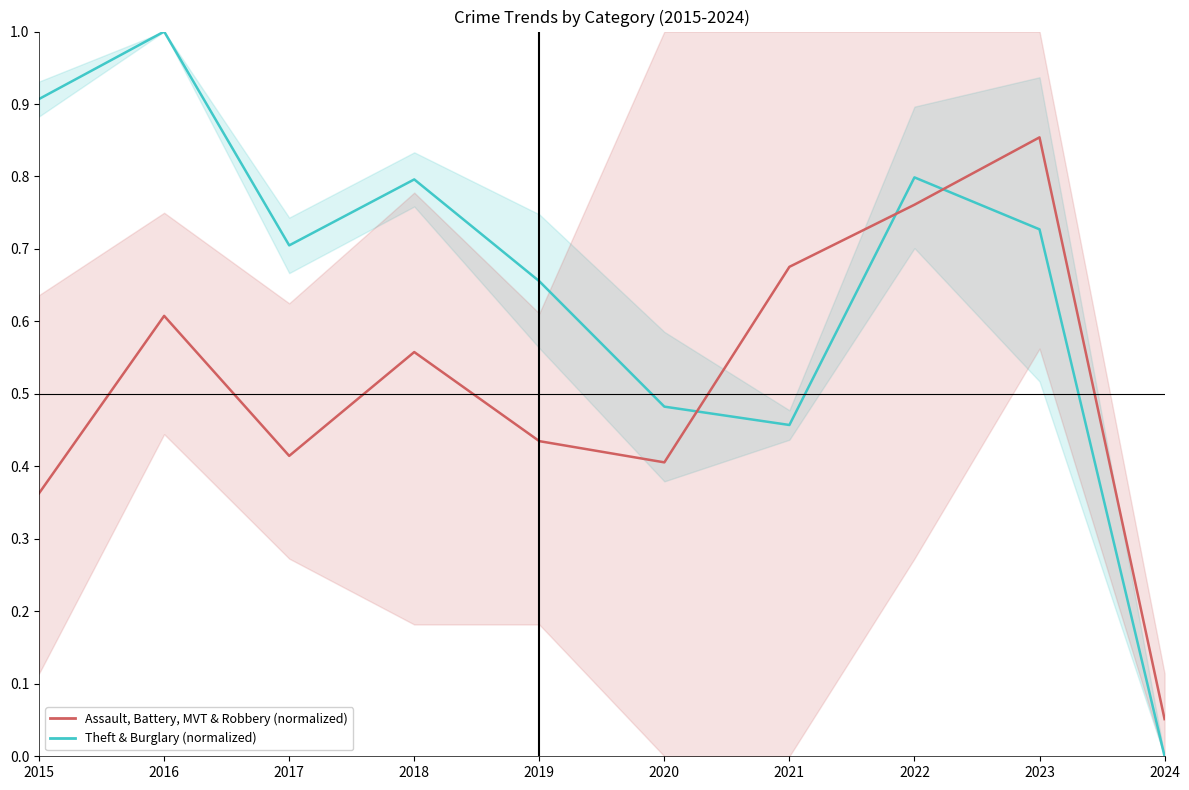

Reading right to left, extract all data points from this chart.

Theft & Burglary (normalized): 2024=0.0	2023=0.7	2022=0.8	2021=0.5	2020=0.5	2019=0.7	2018=0.8	2017=0.7	2016=1.0	2015=0.9
Assault, Battery, MVT & Robbery (normalized): 2024=0.1	2023=0.9	2022=0.8	2021=0.7	2020=0.4	2019=0.4	2018=0.6	2017=0.4	2016=0.6	2015=0.4